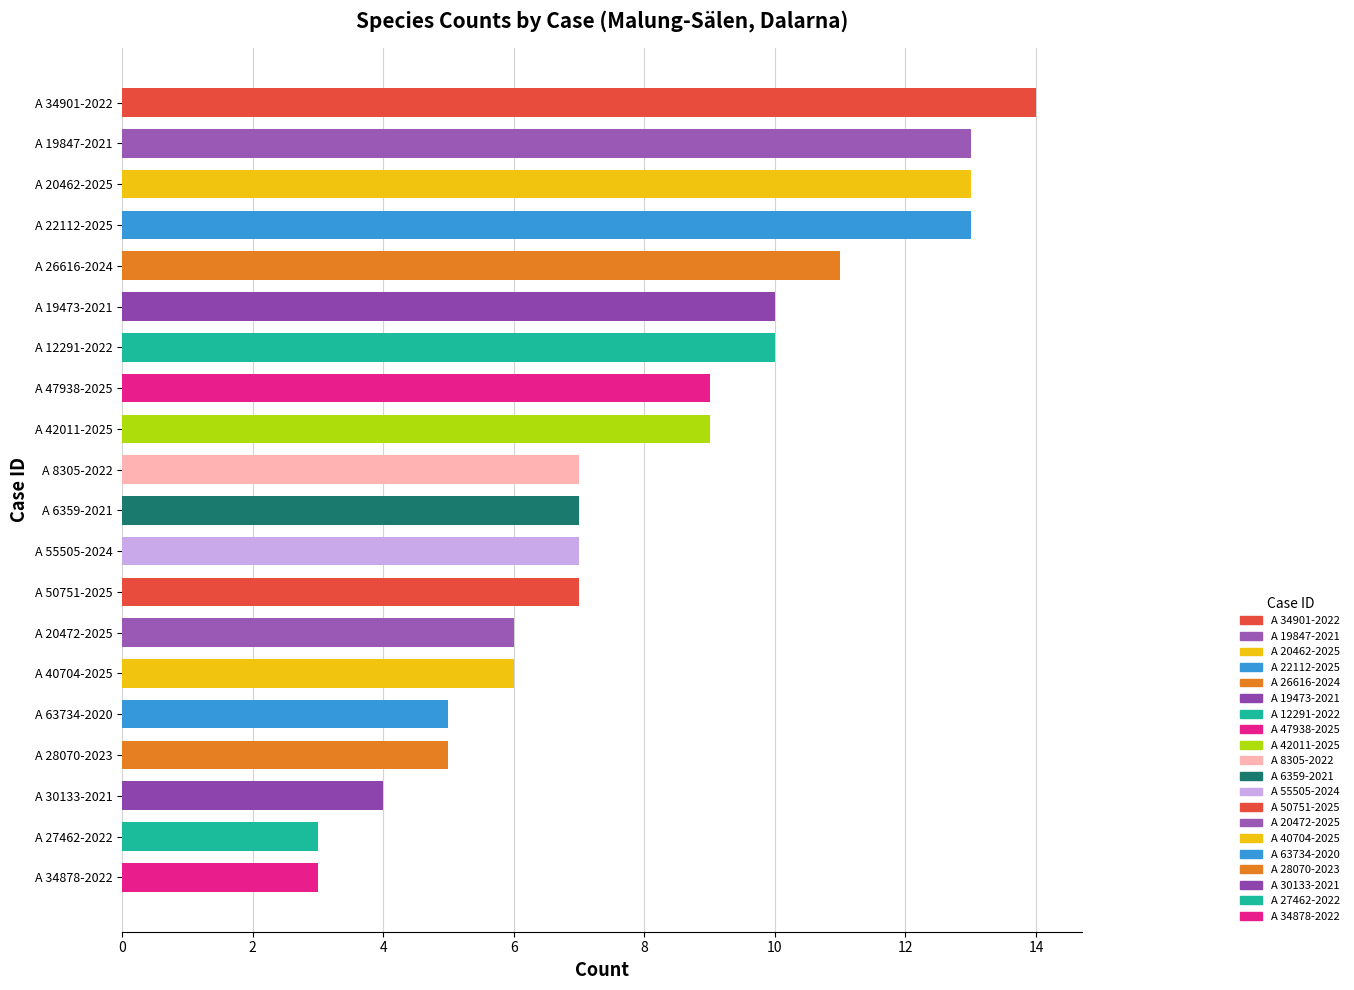

Which category has the highest value across all series?

A 34901-2022